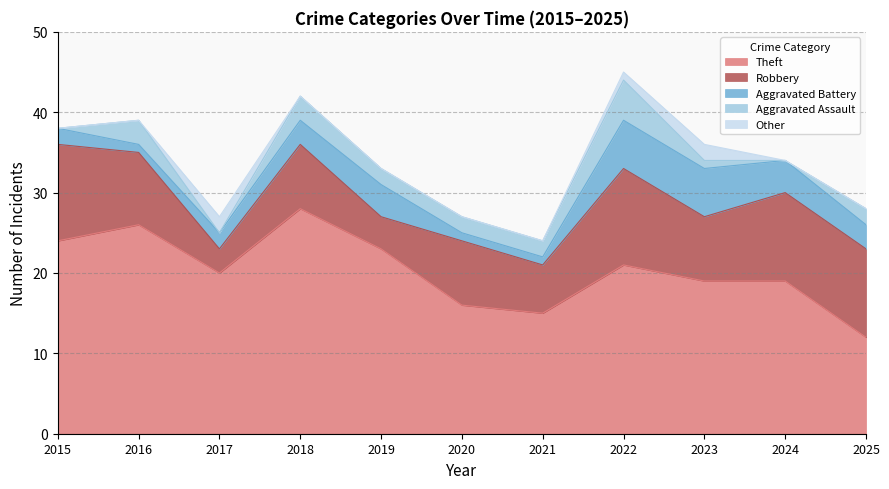

At how many categories does at least one series exceed 9?

11